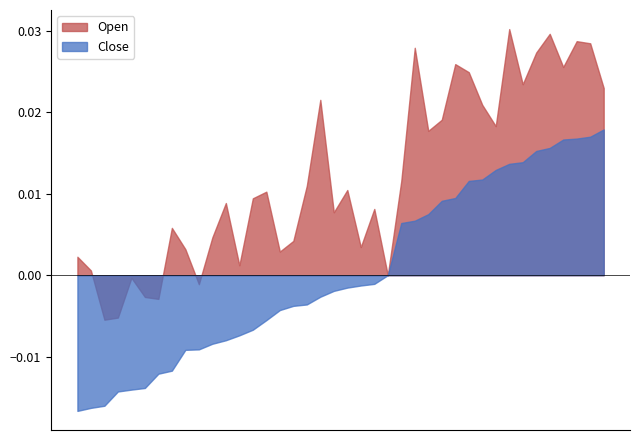

Which series has the largest total across all categories?

Open